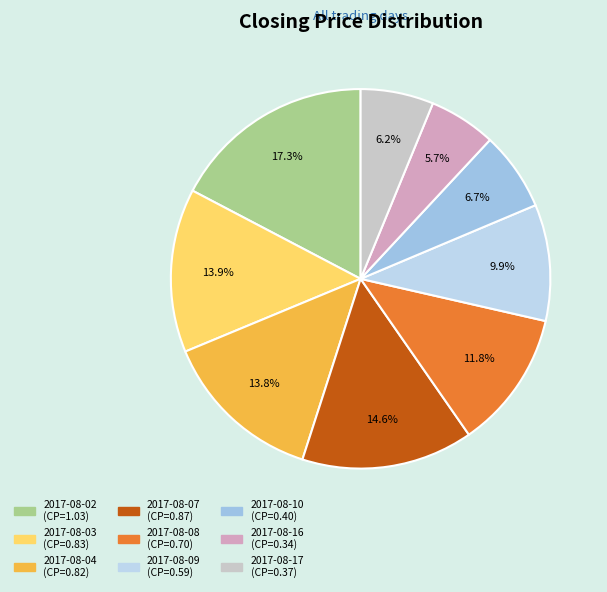

Does 2017-08-08 represent more than half of the total?

No